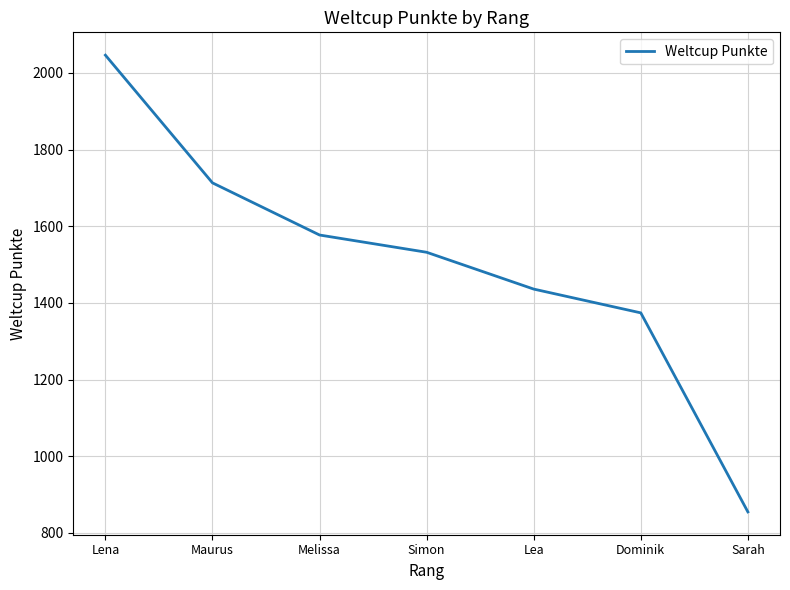

What is the difference between the values at Simon and Lea?

96